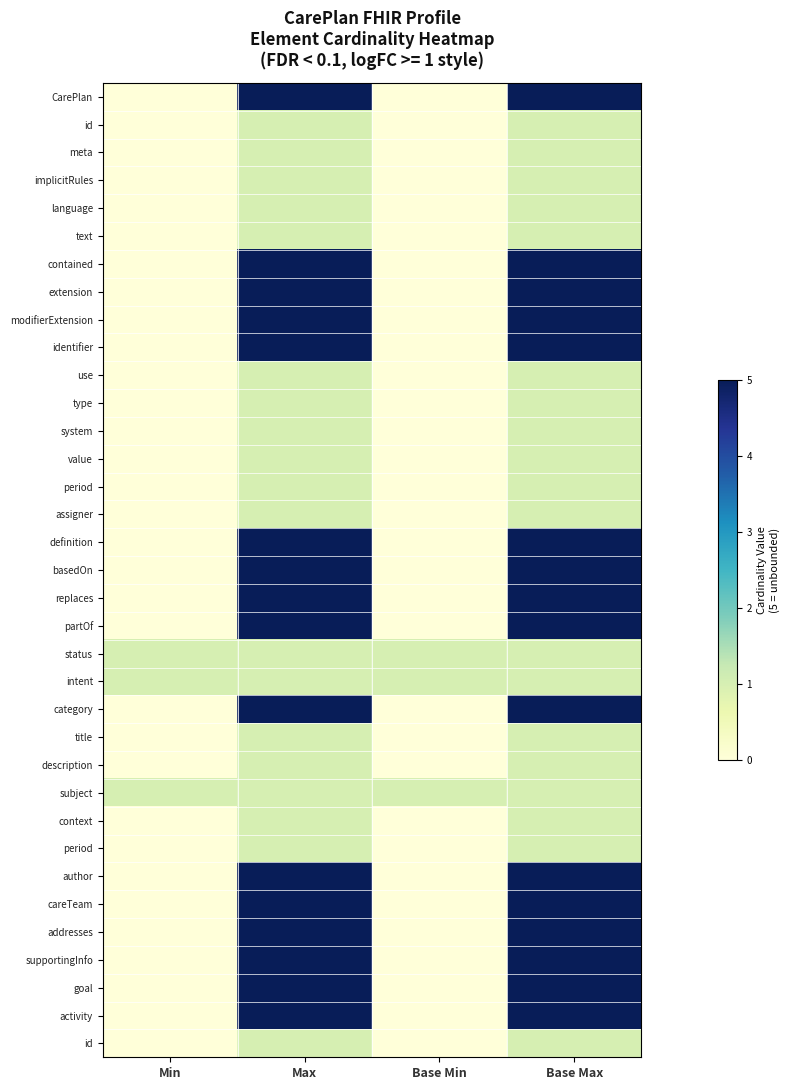

How many categories are shown in the chart?

4